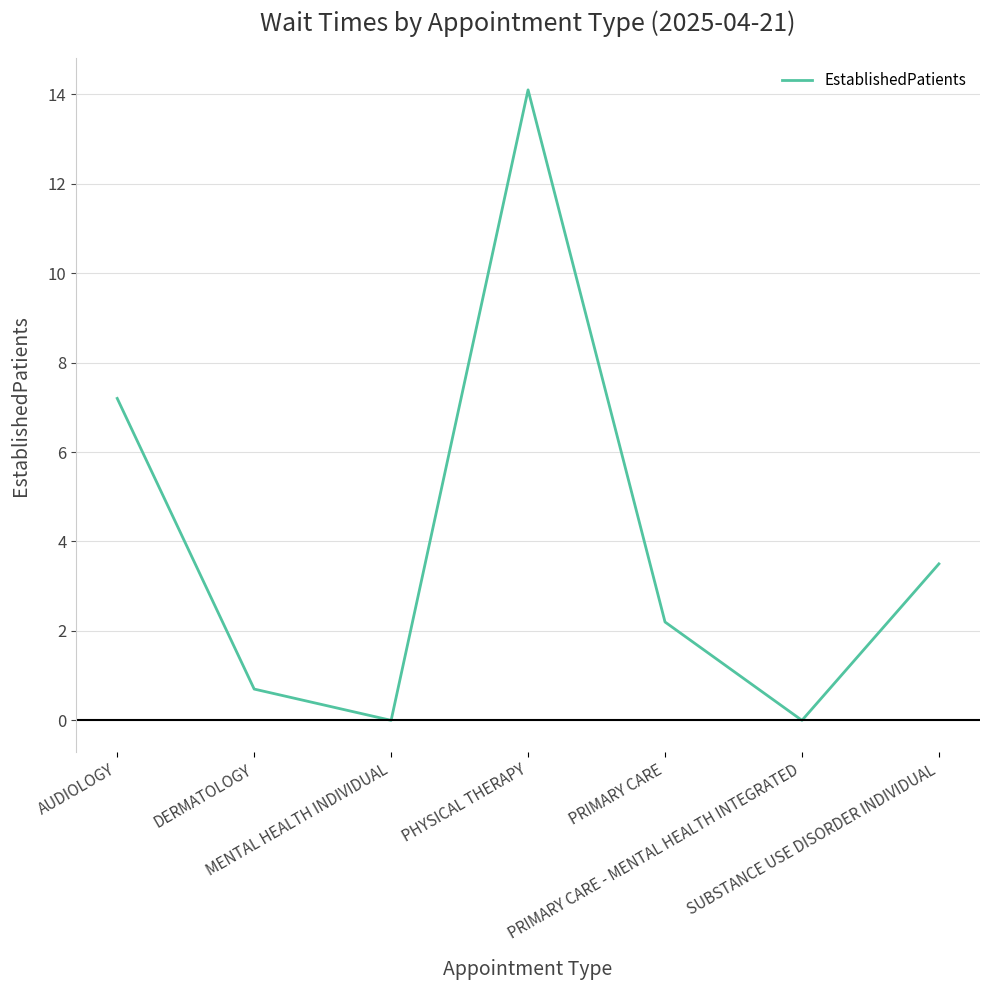

How many interior local valleys (lower than both neighbors) does the data have?

2